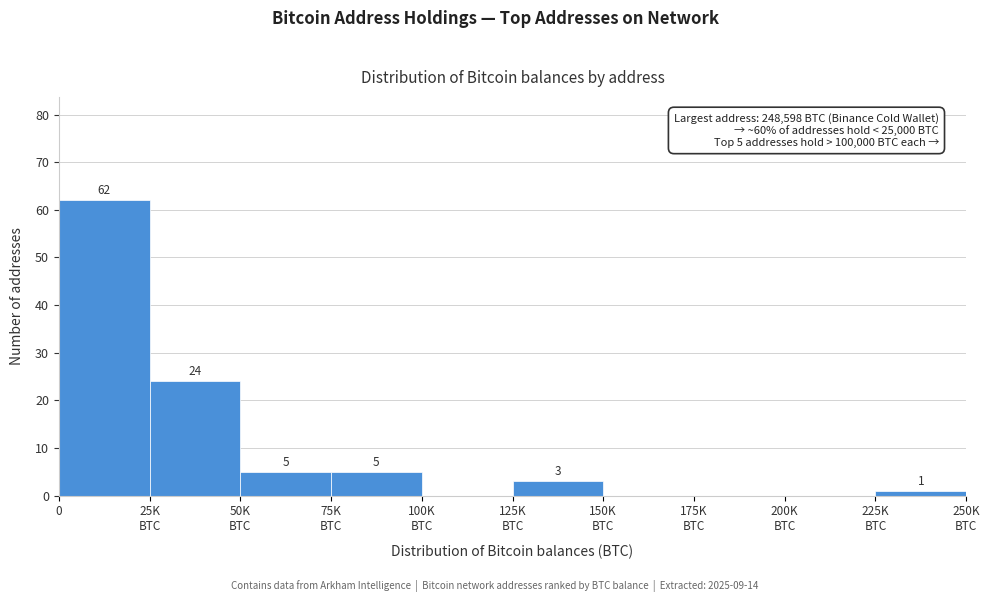

What is the maximum value shown in the chart?

62